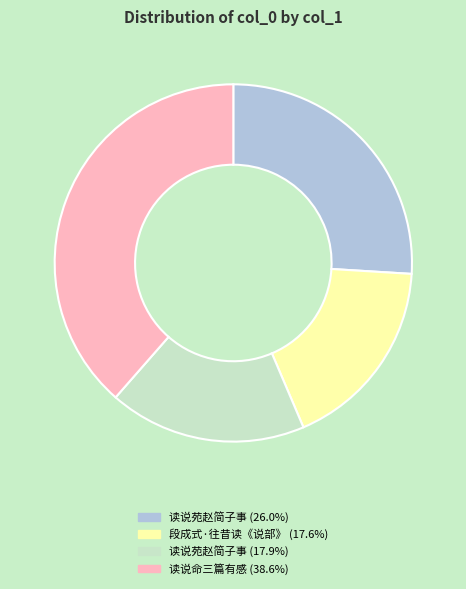

Is there any slice that represents more than half of the pie?

No